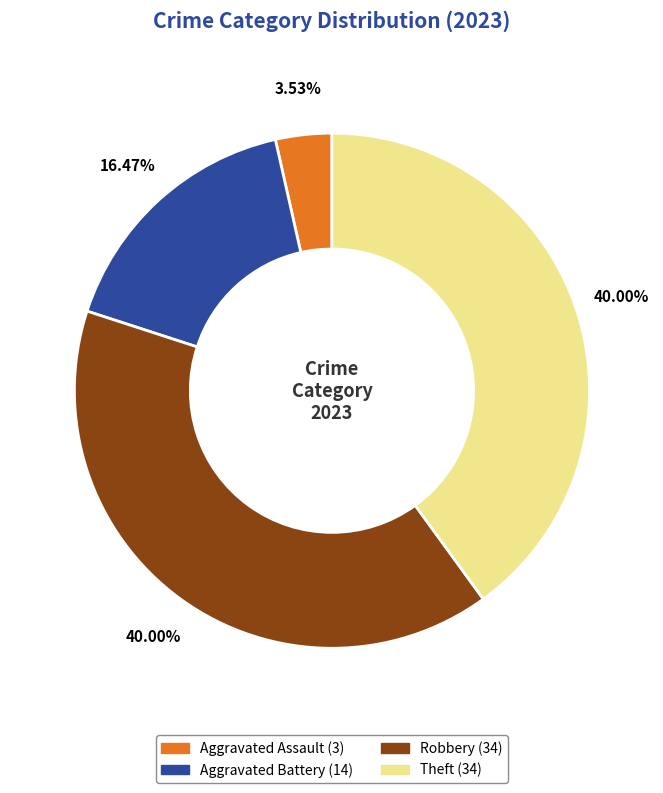

How many segments does this pie chart have?

4